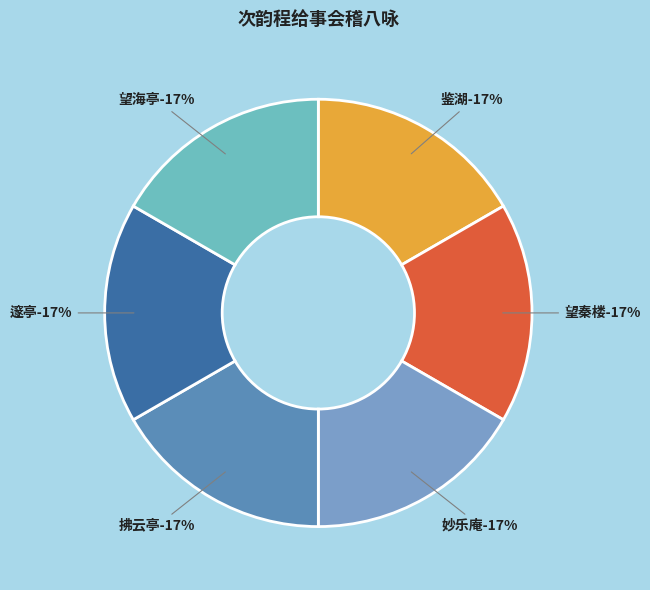

Which slice is the smallest?

次韵程给事会稽八咏 鉴湖